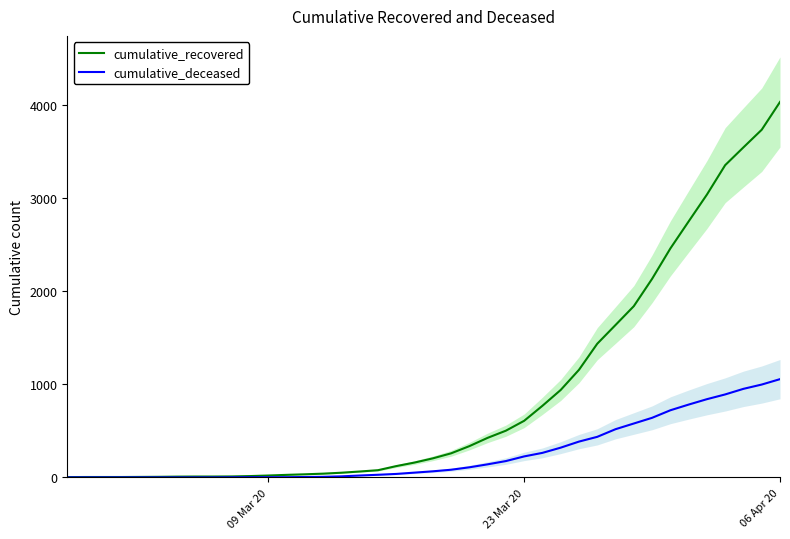

What is the maximum value for cumulative_recovered?

4028